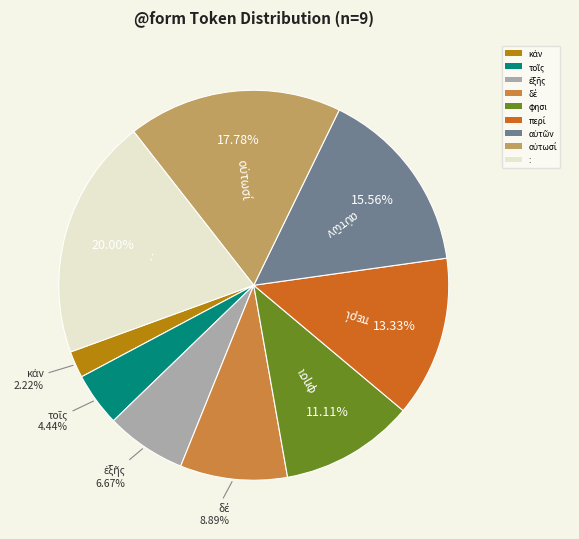

To the nearest percent, what percentage of the pie is :?

20%